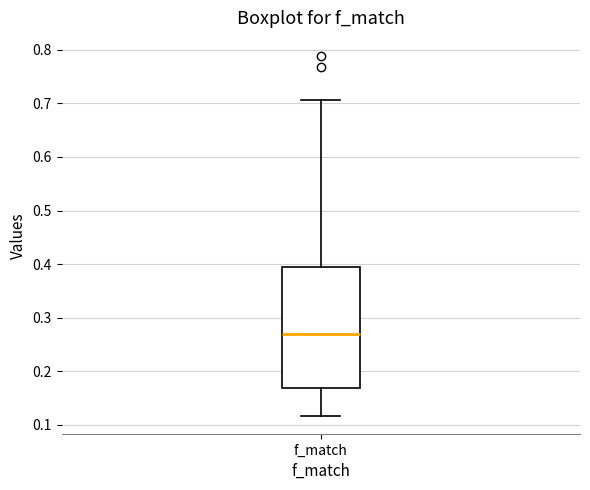

Where does the median line of the box for f_match sit on the y-axis? The values are not printed on the chart, so give them approximately, as read against the axis.

0.27